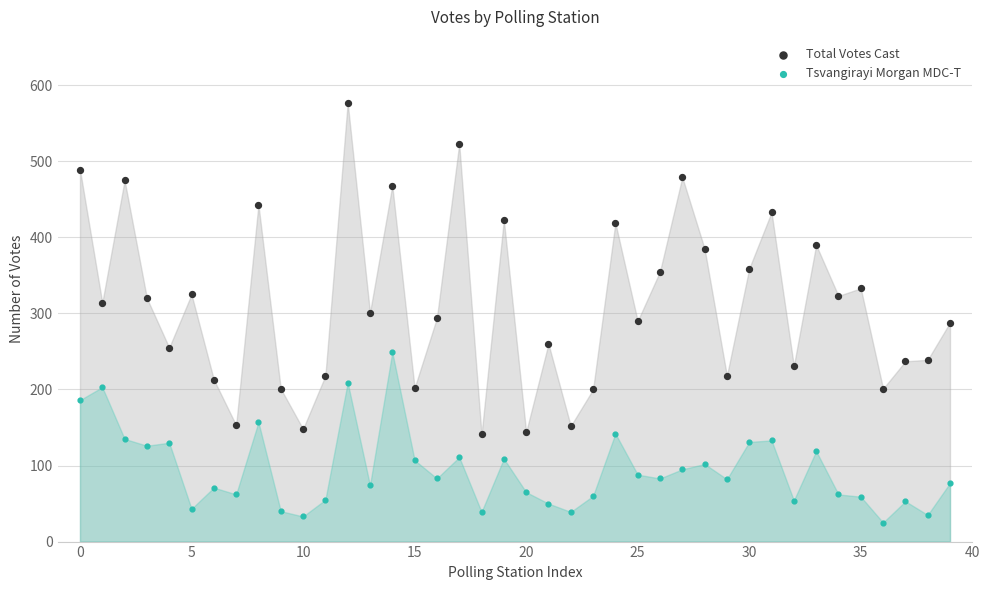

Which series has the largest Y range (max minus min)?

Total Votes Cast